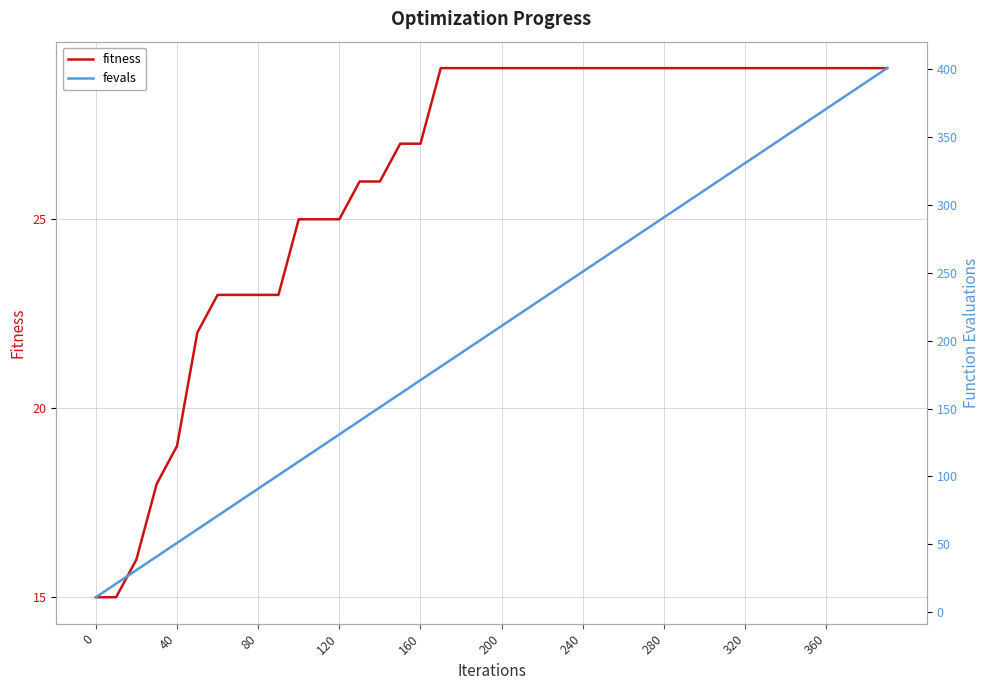

What is the difference between the second highest and minimum values in the fitness series?

14